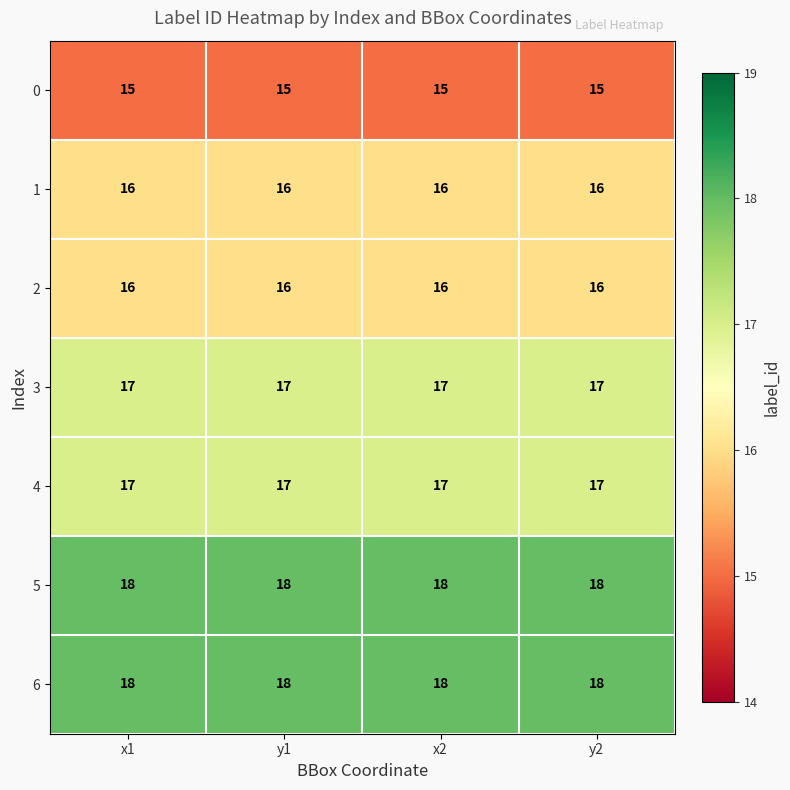

What is the average value of the 2 series?

16